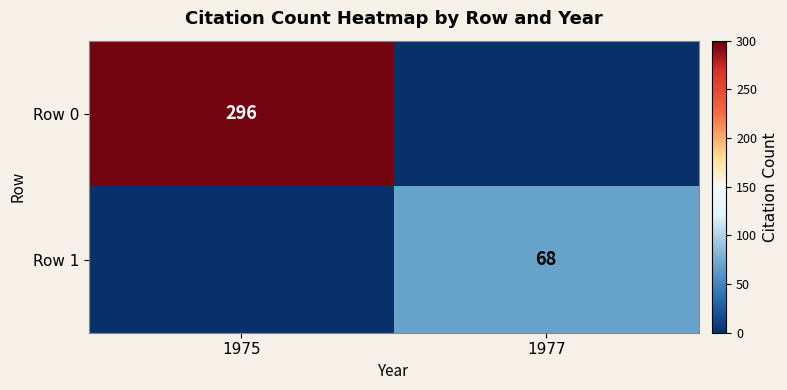

The Row 1 series shows 46 at 1977. True or false?

False